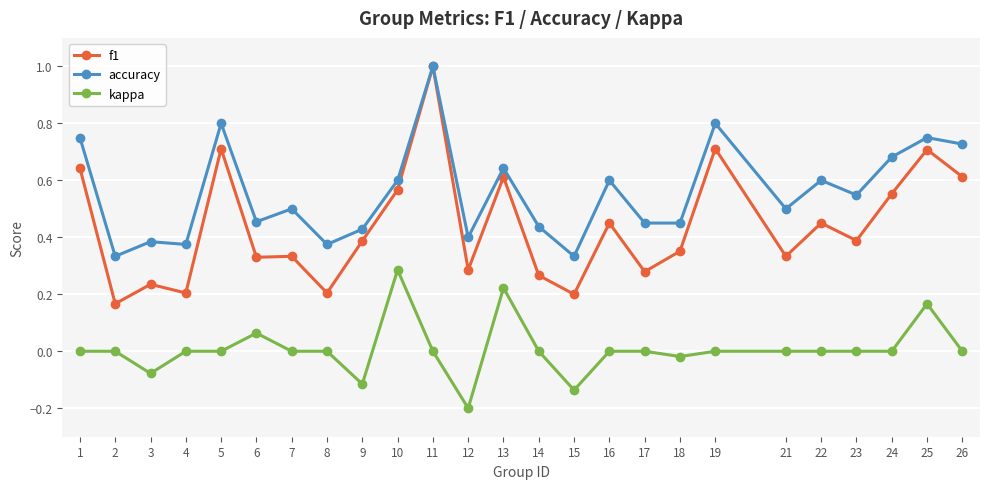

At which label does kappa reach its minimum?

12